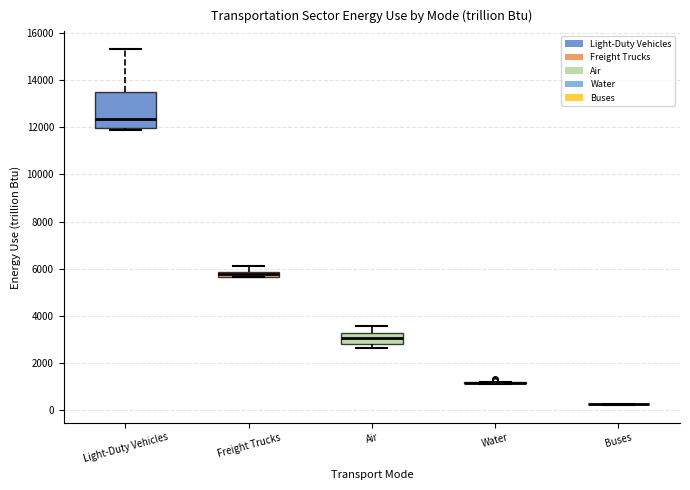

Comparing the boxes themselves (not the whiskers), which one is the tallest?

Light-Duty Vehicles